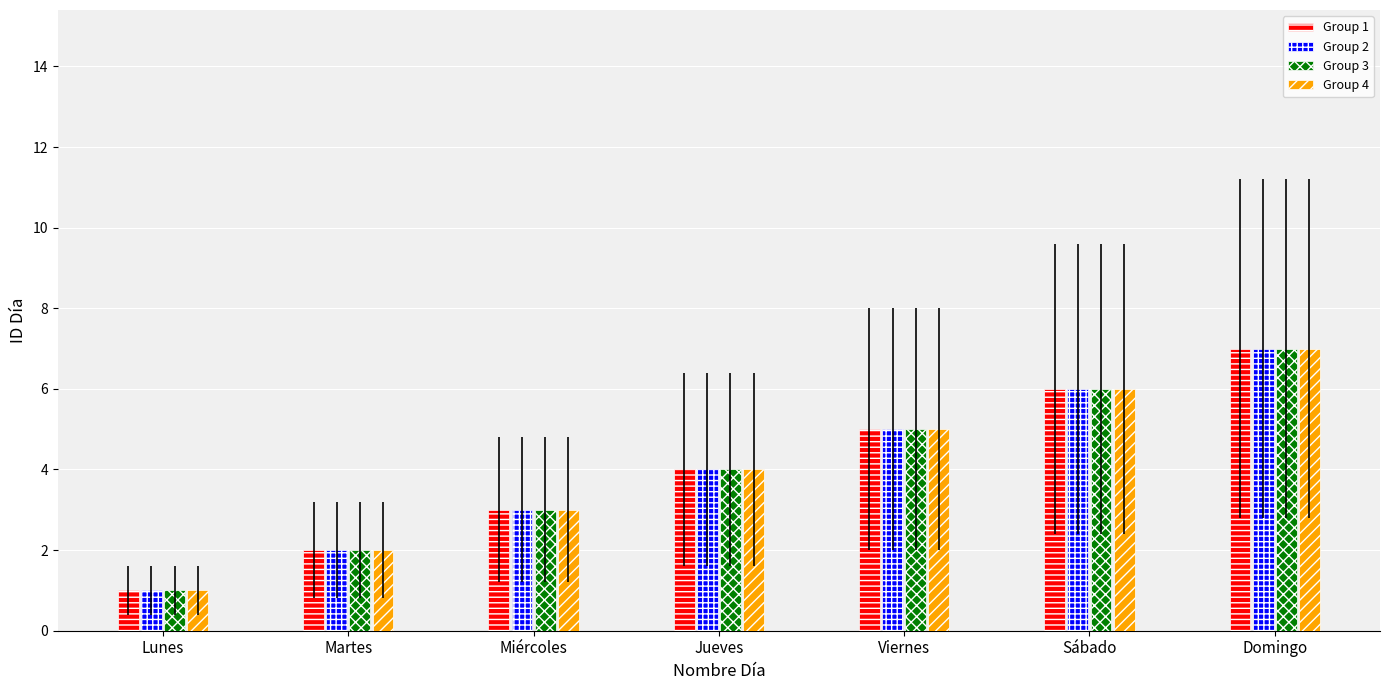

How many groups of bars are there?

7